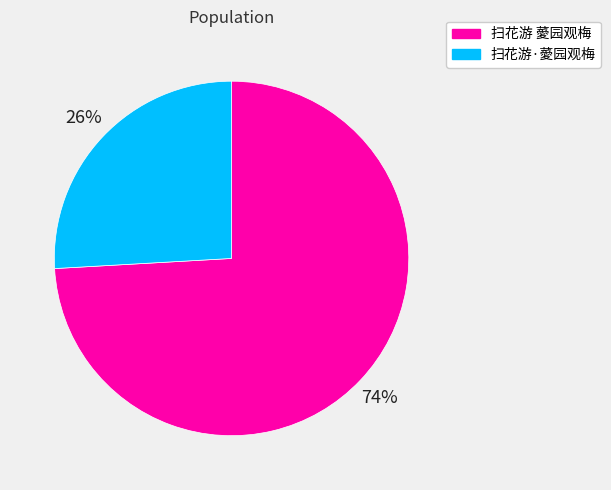

Which category has the biggest portion of the pie?

扫花游 薆园观梅